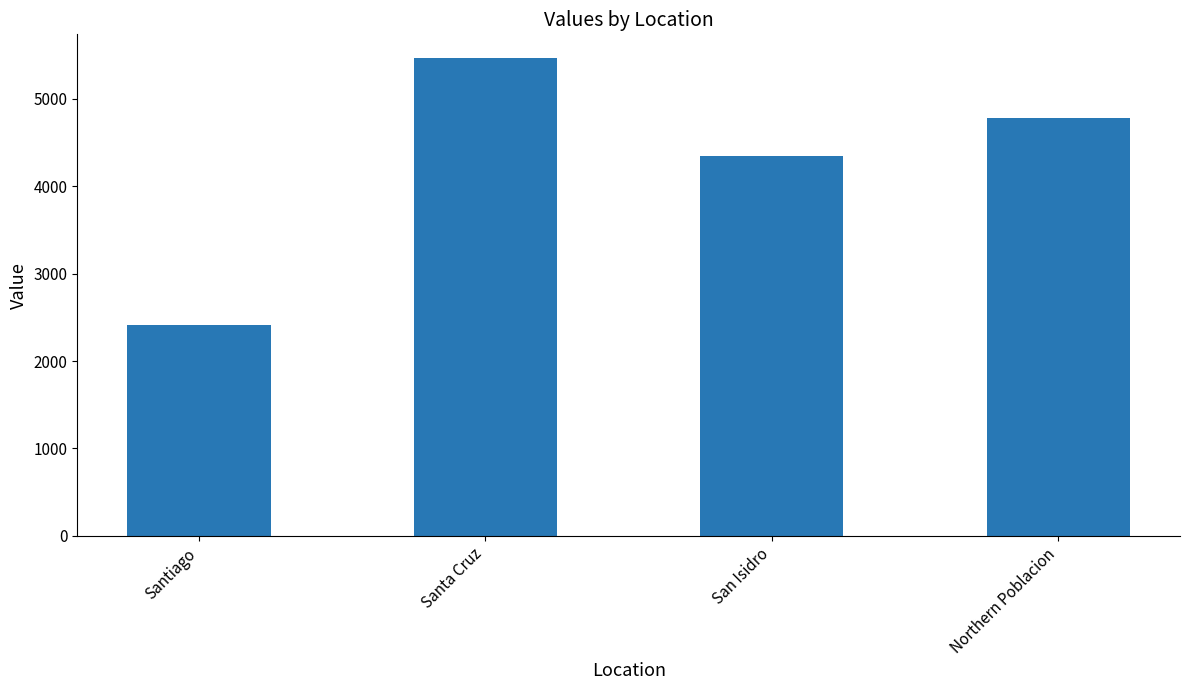

What is the difference between the values at Santa Cruz and Northern Poblacion?

679